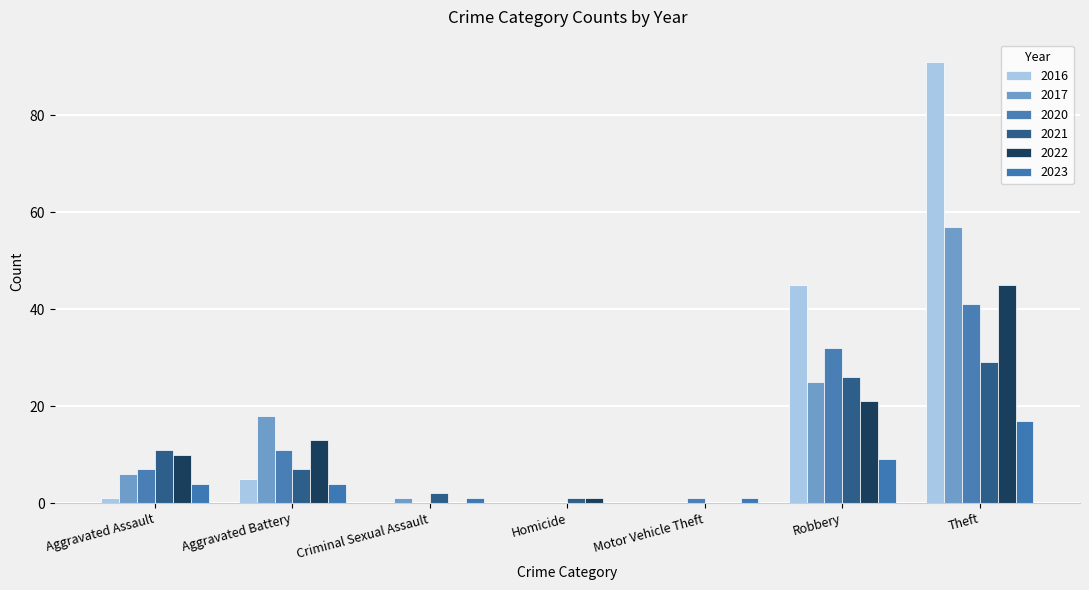

True or false: 2020 has a value of 0 at Homicide.

True